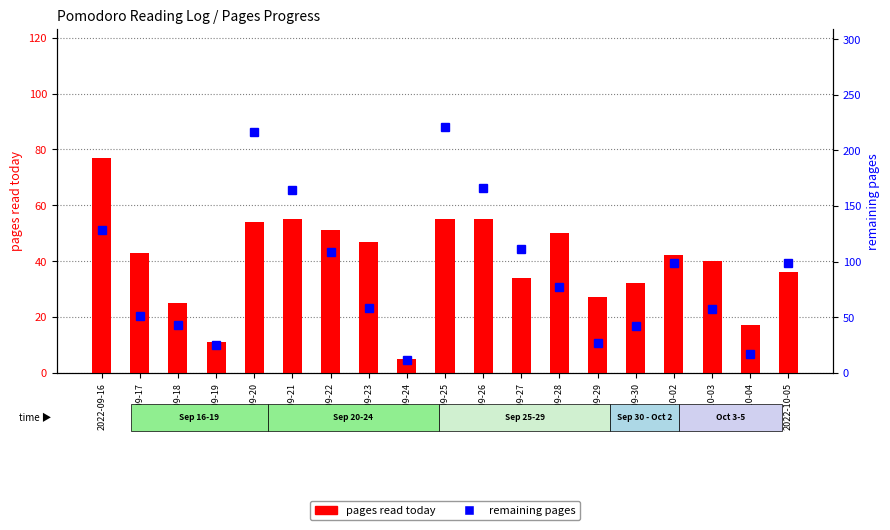

What position from the left is 2022-09-22?

7